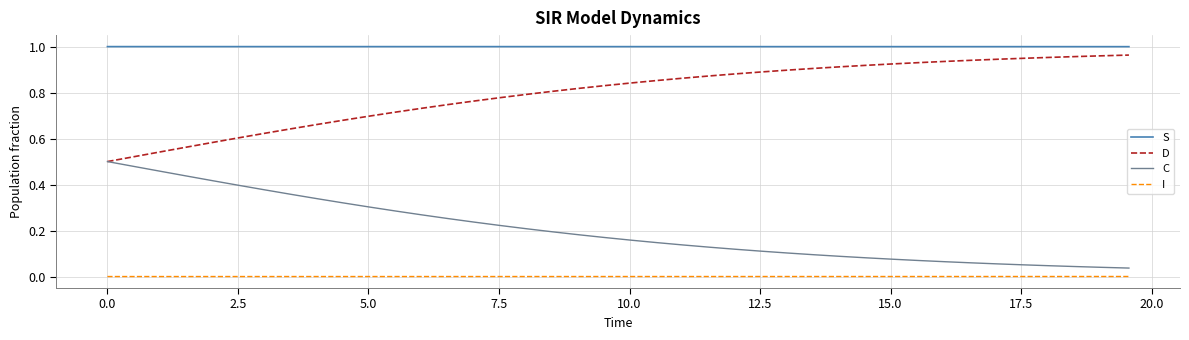

How many categories are shown in the chart?

40